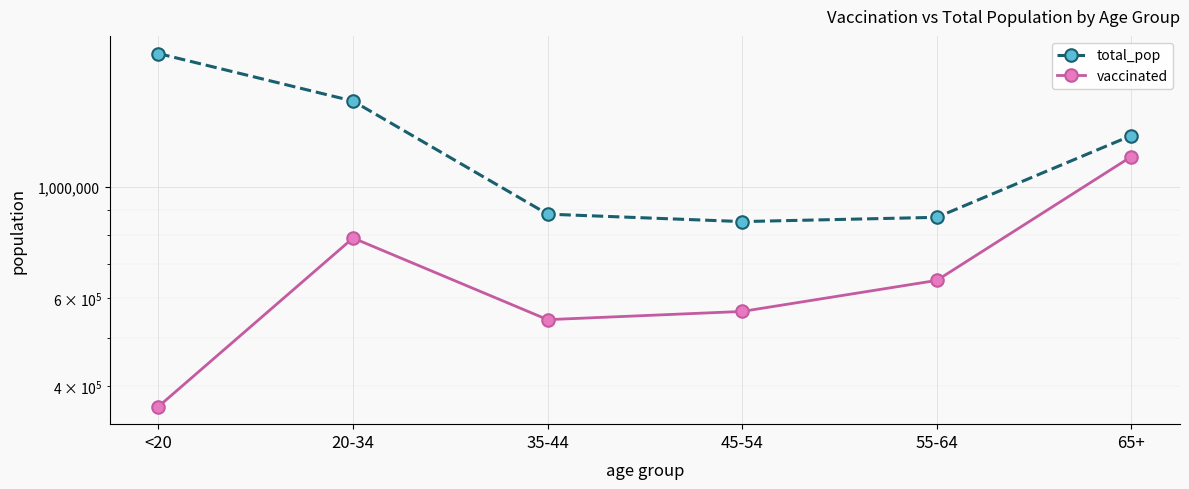

At which label does total_pop first exceed 1264218?

<20